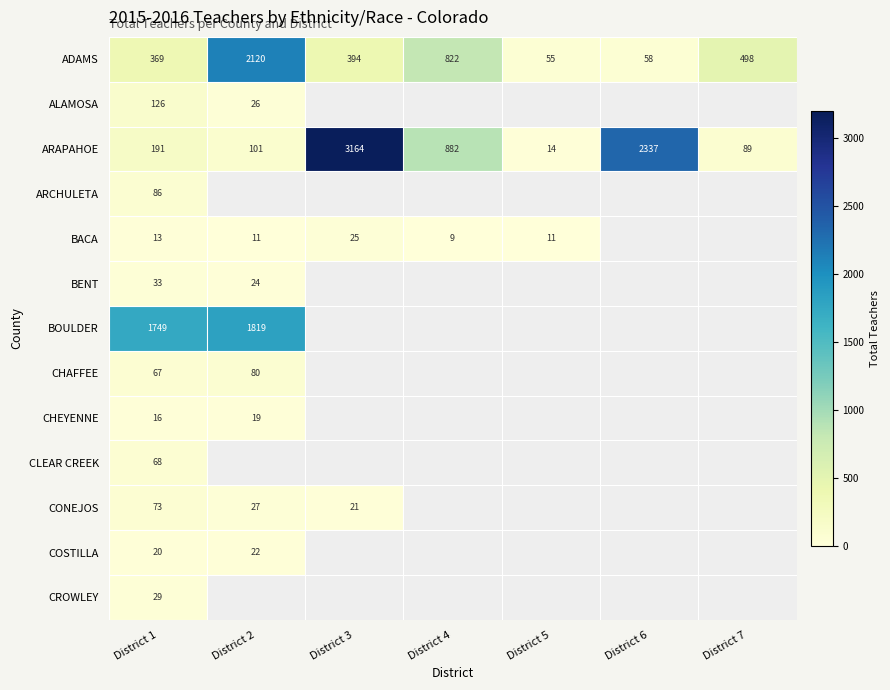

Between District 2 and District 3, which is larger?

District 2